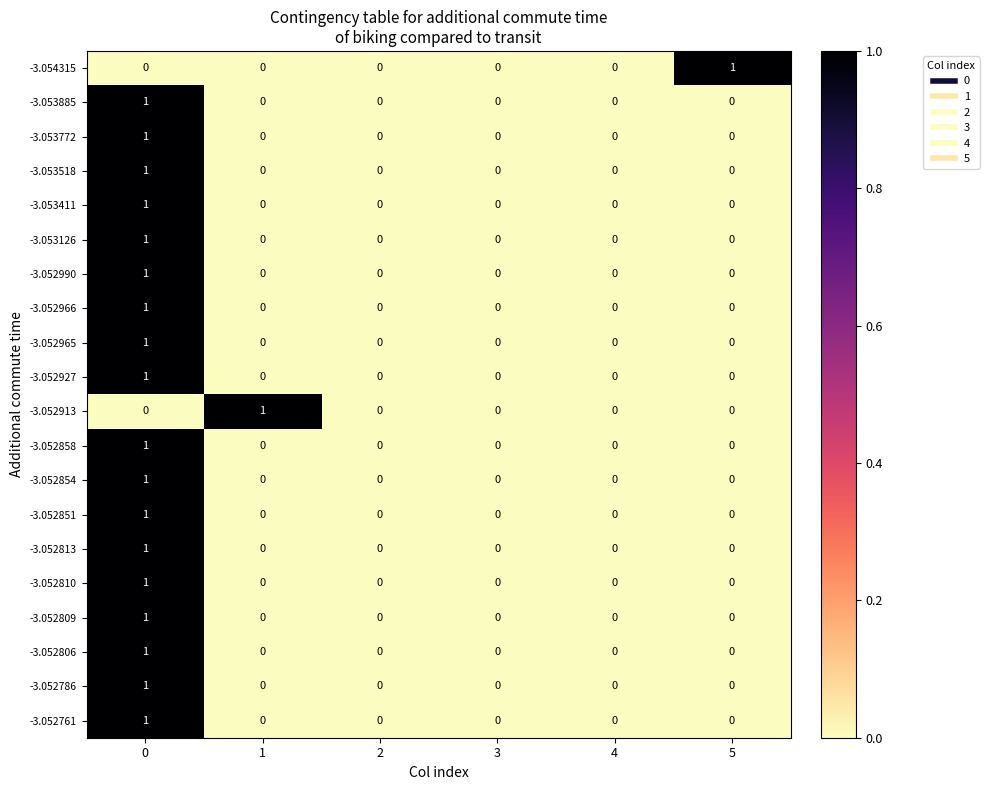

How many data points does each series have?

6